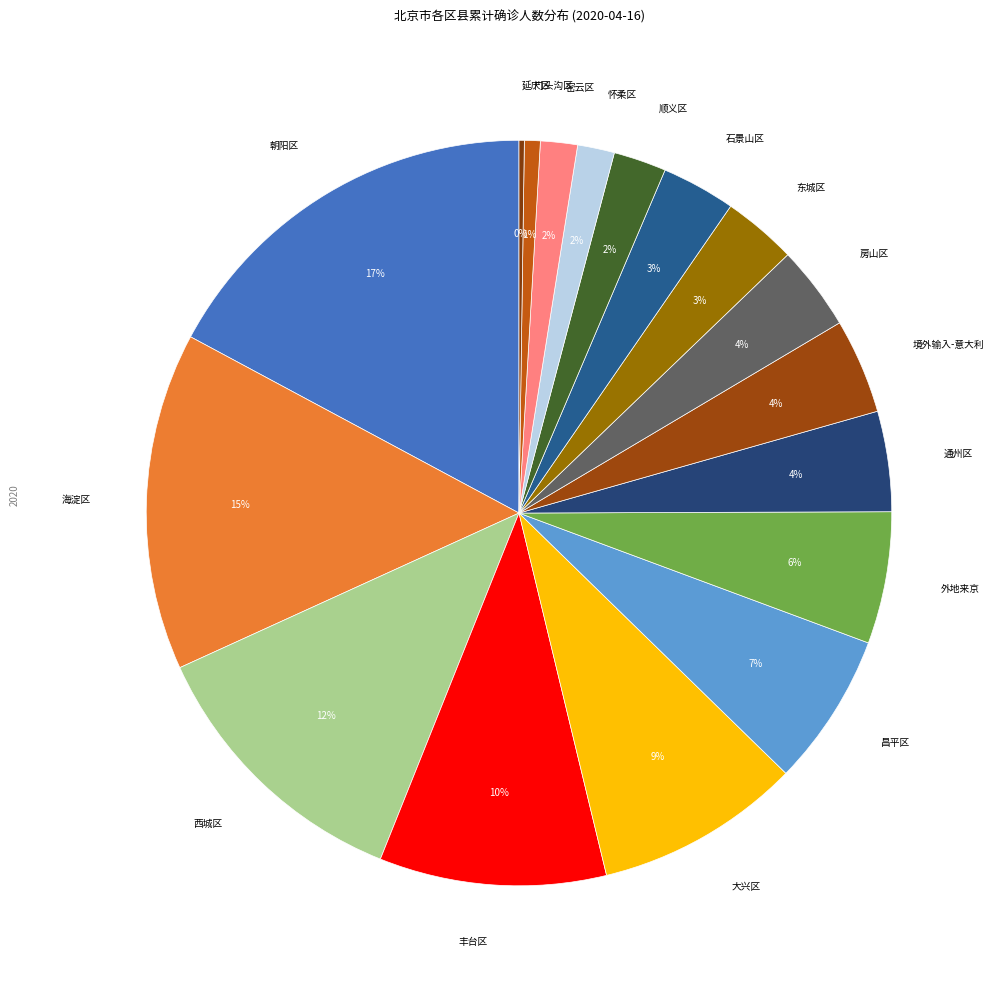

Between 大兴区 and 通州区, which is larger?

大兴区